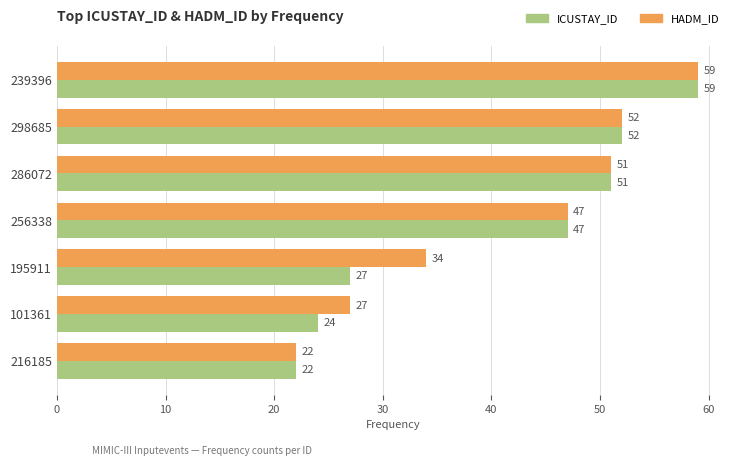

Is the value of HADM_ID at 298685 greater than the value of ICUSTAY_ID at 256338?

Yes